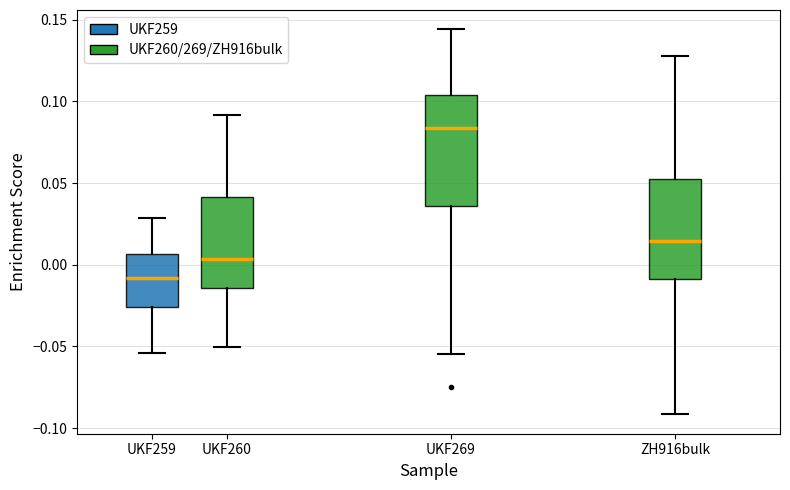

Where does the lower whisker of the box for ZH916bulk end on the y-axis? The values are not printed on the chart, so give them approximately, as read against the axis.

-0.090